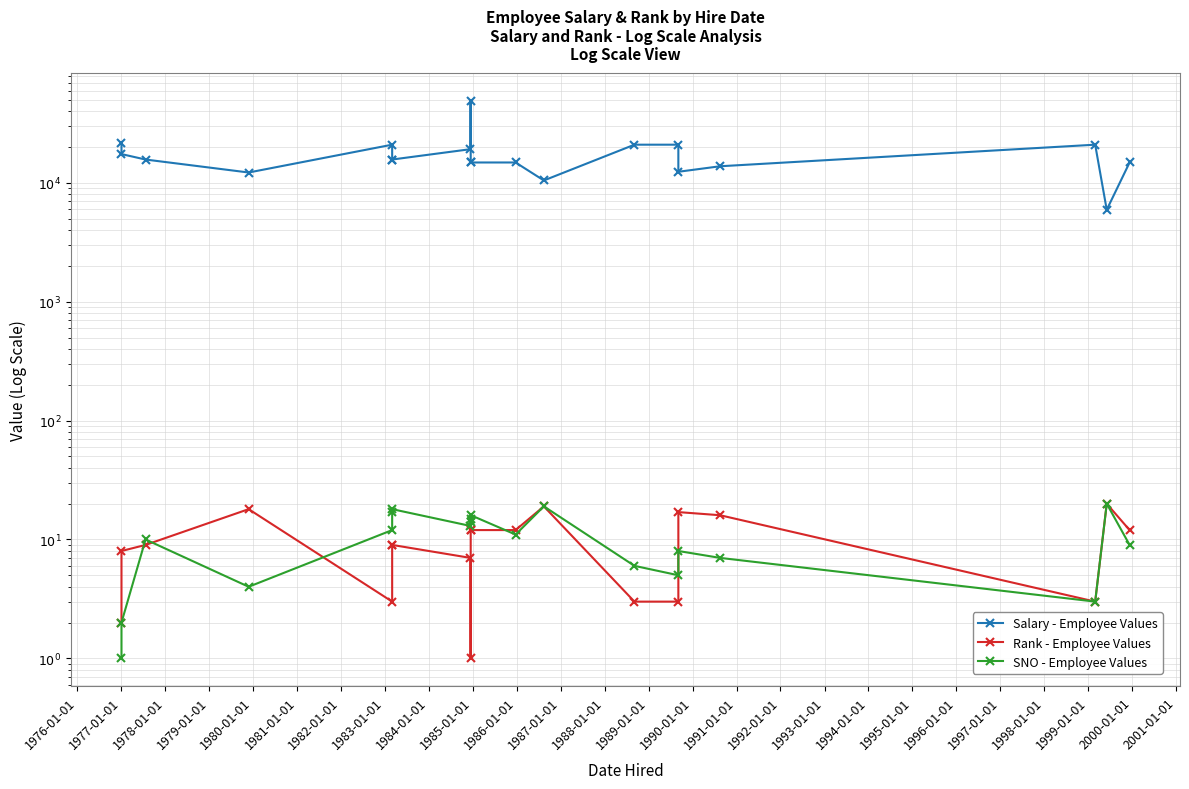

Which series has the largest total across all categories?

Salary - Employee Values